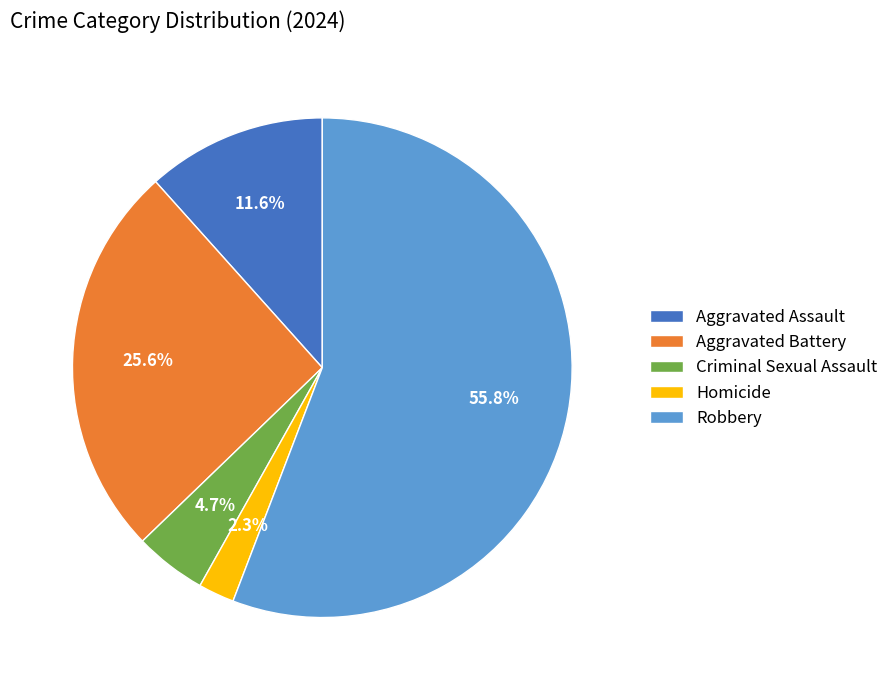

To the nearest percent, what portion does Aggravated Assault represent?

12%